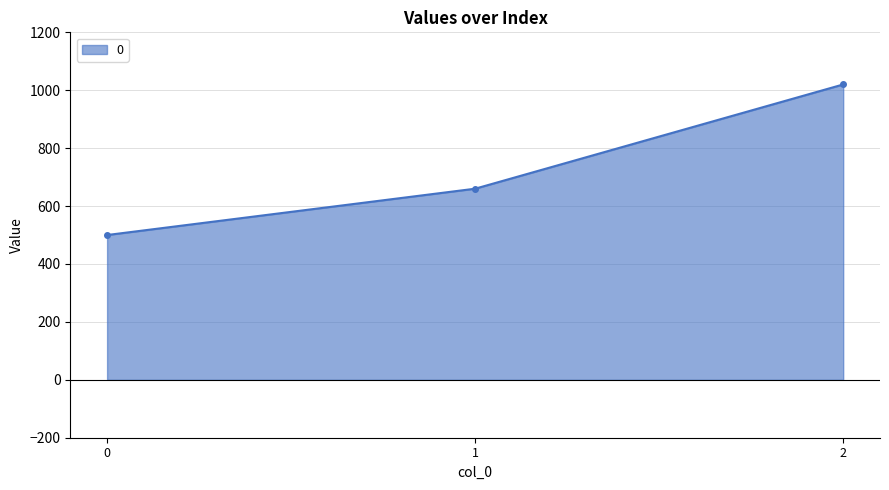

Count the values in the range 500 to 1020.

3